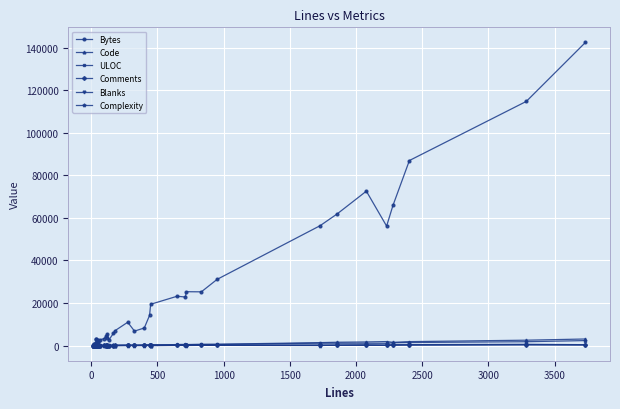

What is the maximum value shown in the chart?

142404